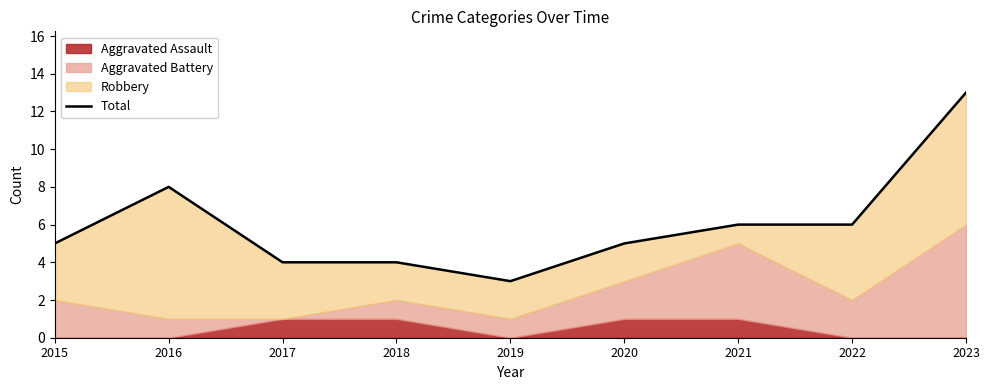

At which category does the data reach its first local valley?

2019